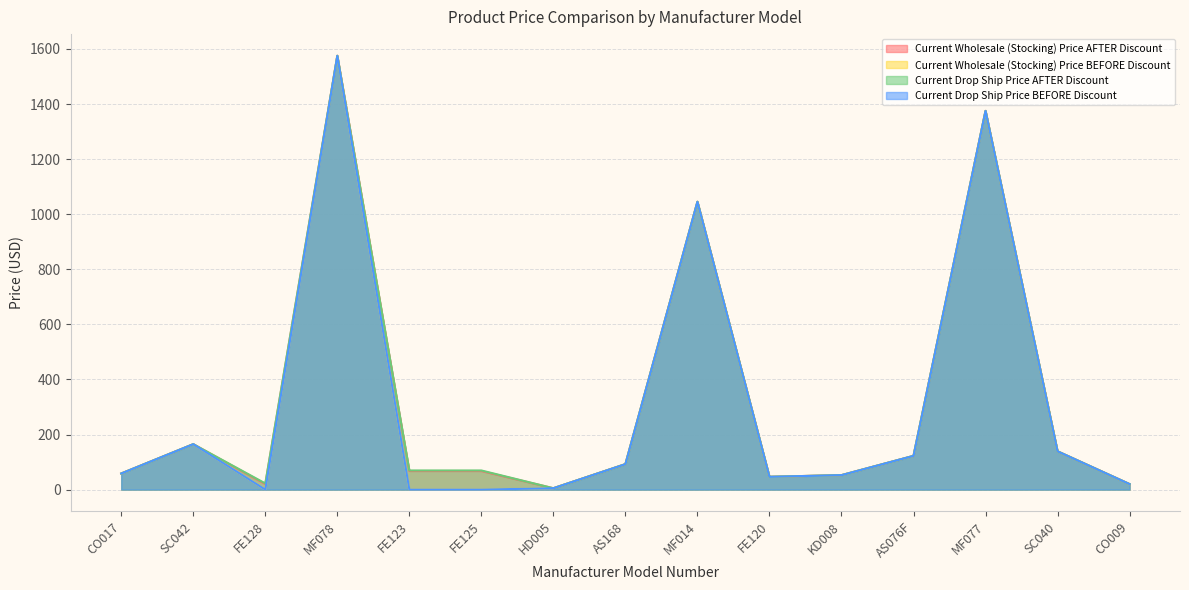

In Current Wholesale (Stocking) Price BEFORE Discount, how many points are lower than both neighbors (excluding endpoints)?

2